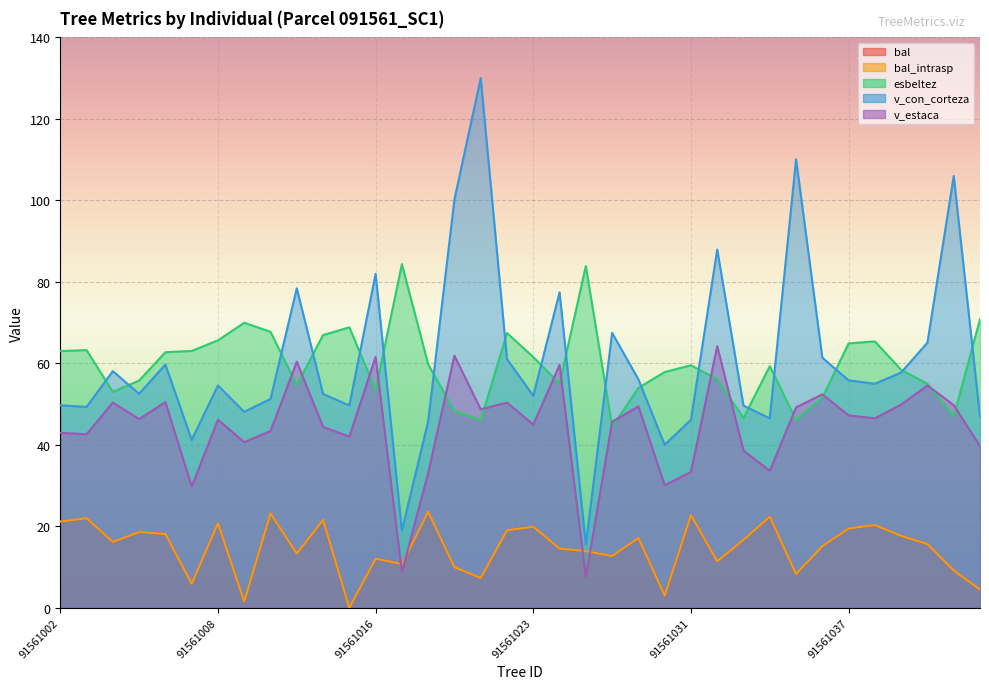

At 91561008, list the series in order from largest to smallest.

esbeltez, v_con_corteza, v_estaca, bal, bal_intrasp